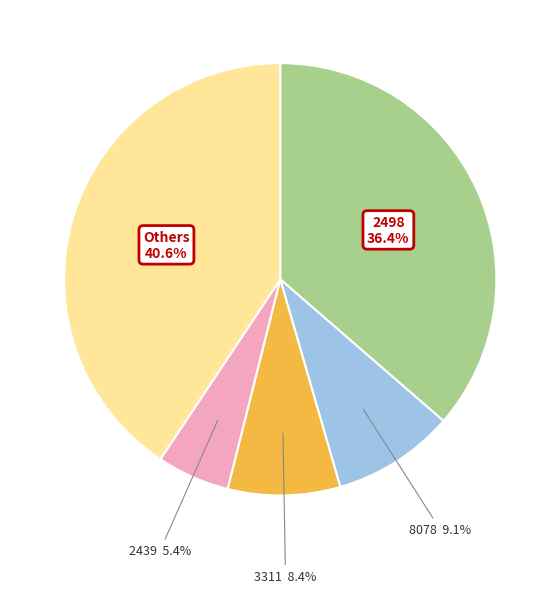

Is there a majority slice in this chart?

No